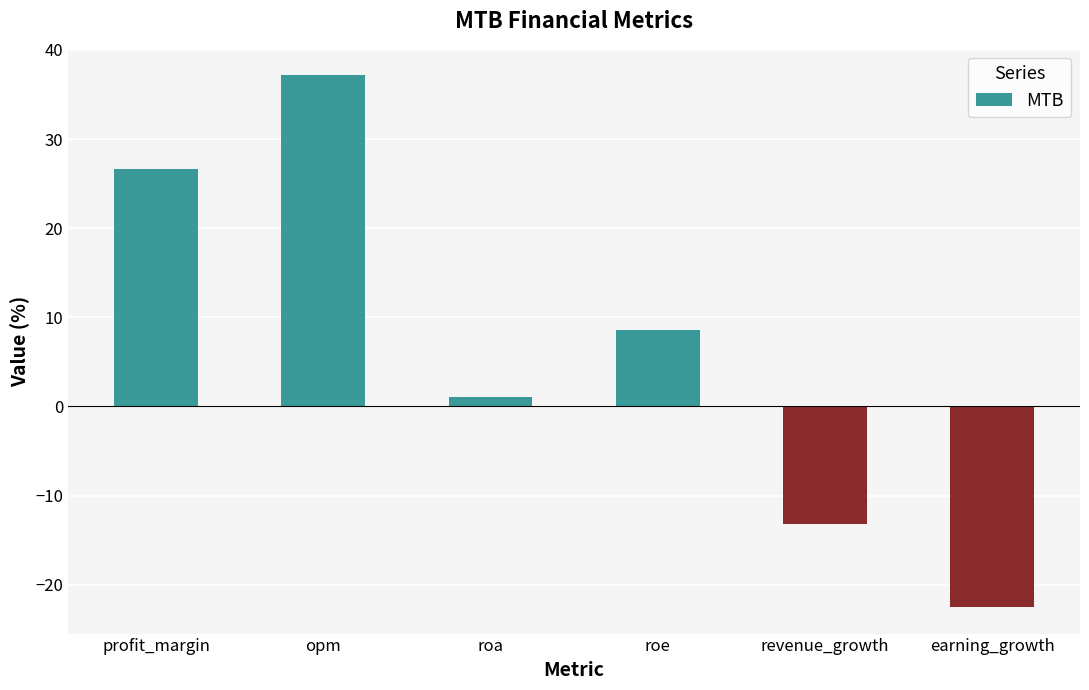

What value does the data have at opm?

37.1